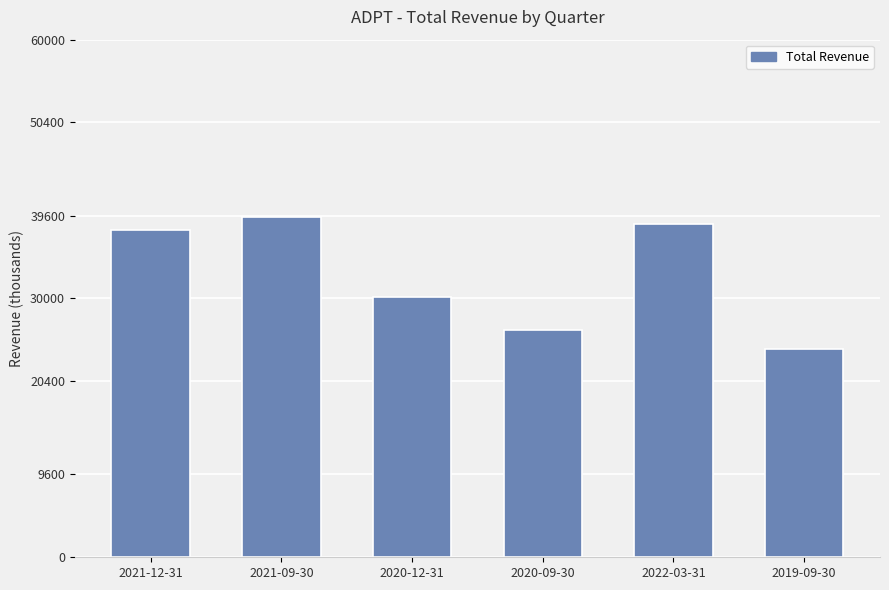

True or false: the data shows 26300 at 2020-09-30.

True